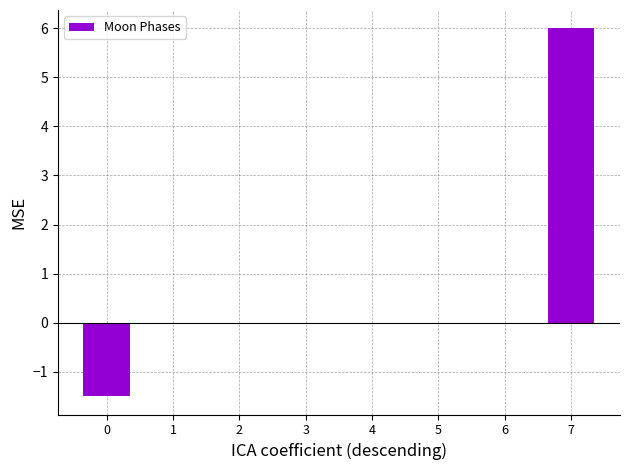

Are the bars grouped side by side (vs. stacked)?

No